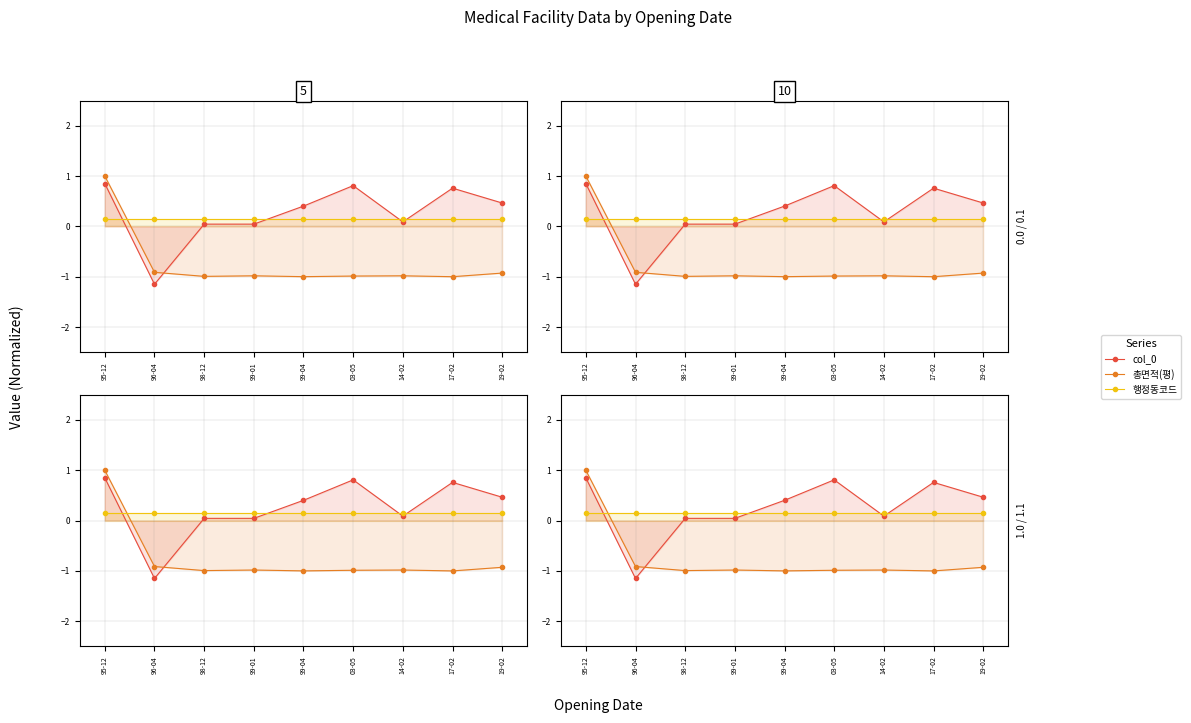

What is the label of the 2nd point from the right?

17-02